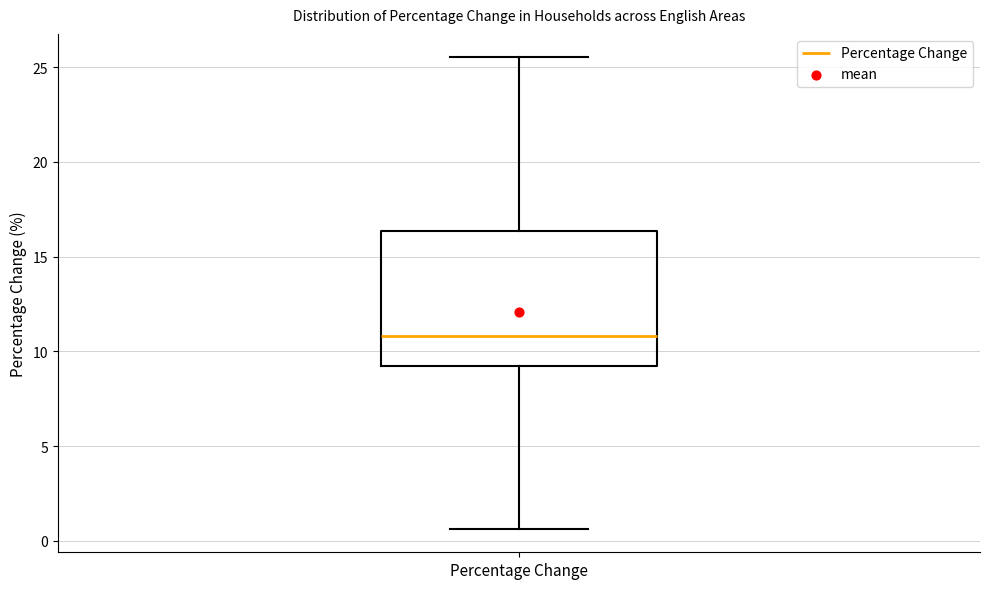

Transcribe this box plot: give where the median line is, the range the box spans, and where the two whiskers end, as read against the y-axis. The values are not printed on the chart, so give them approximately, as read against the axis.

median 11.0, box 9.5 to 16.5, whiskers 0.5 to 25.5